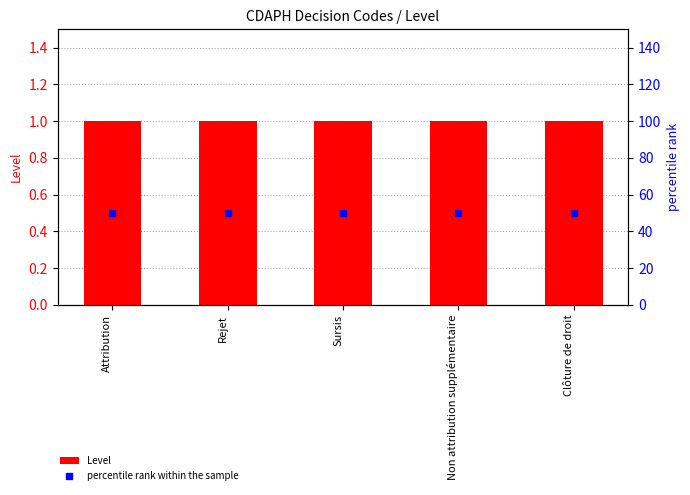

At which label does percentile rank within the sample reach its minimum?

Attribution